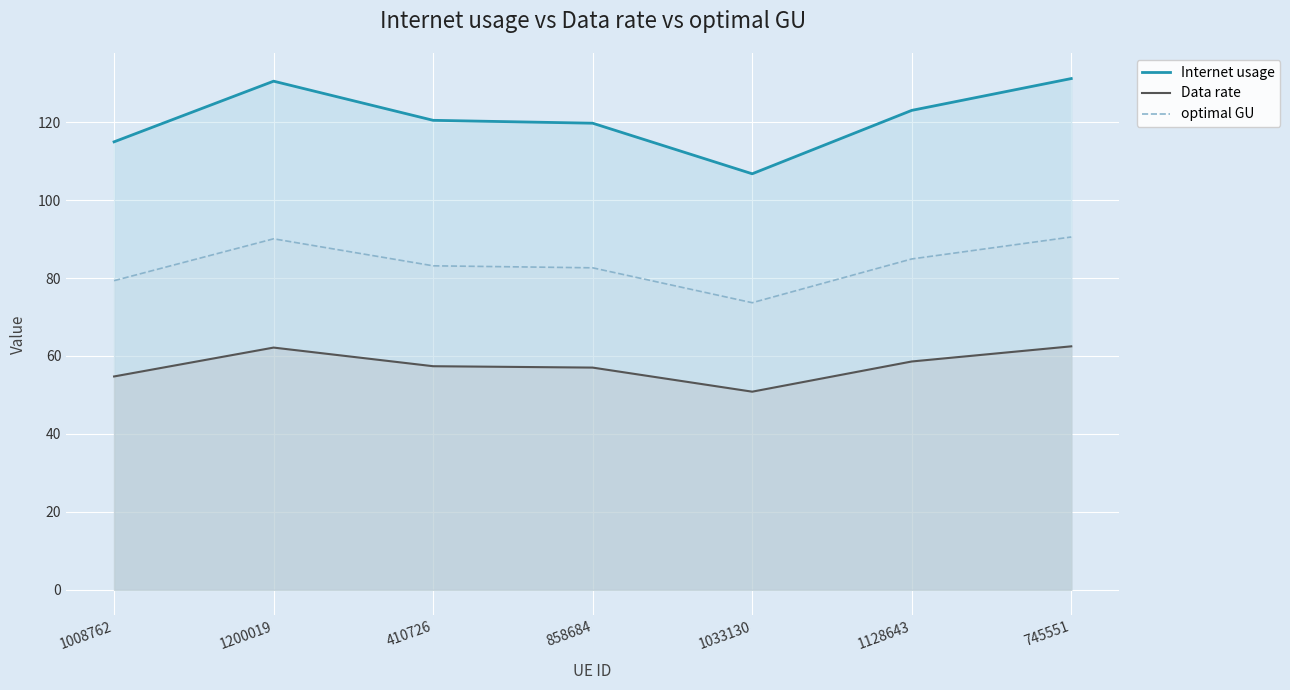

How many lines are shown in the chart?

3